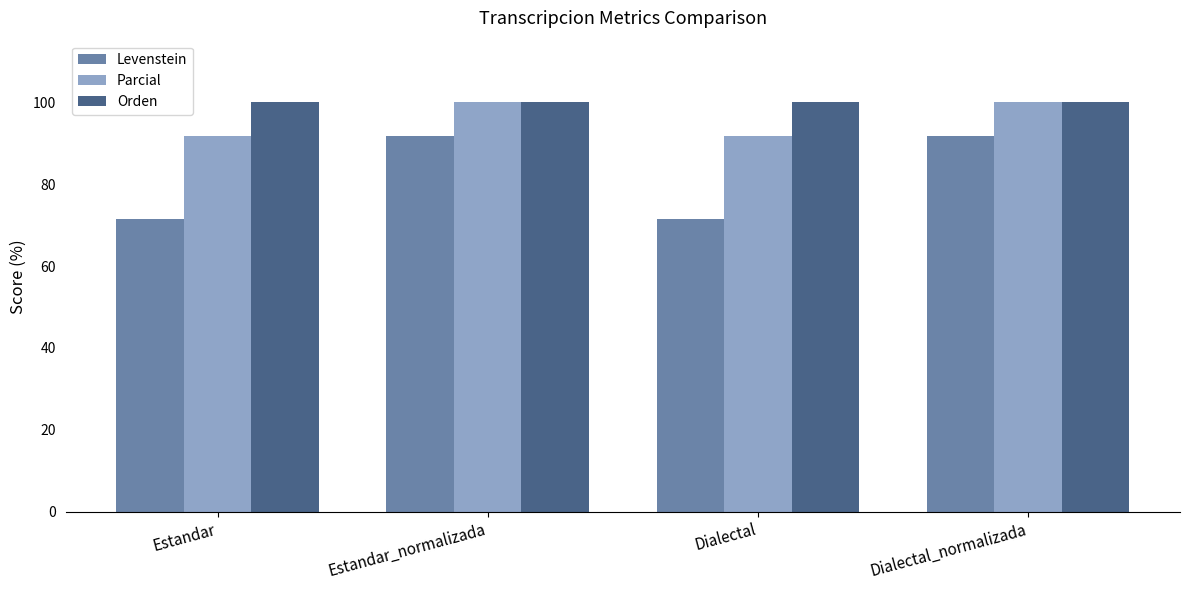

At Dialectal, list the series in order from largest to smallest.

Orden, Parcial, Levenstein